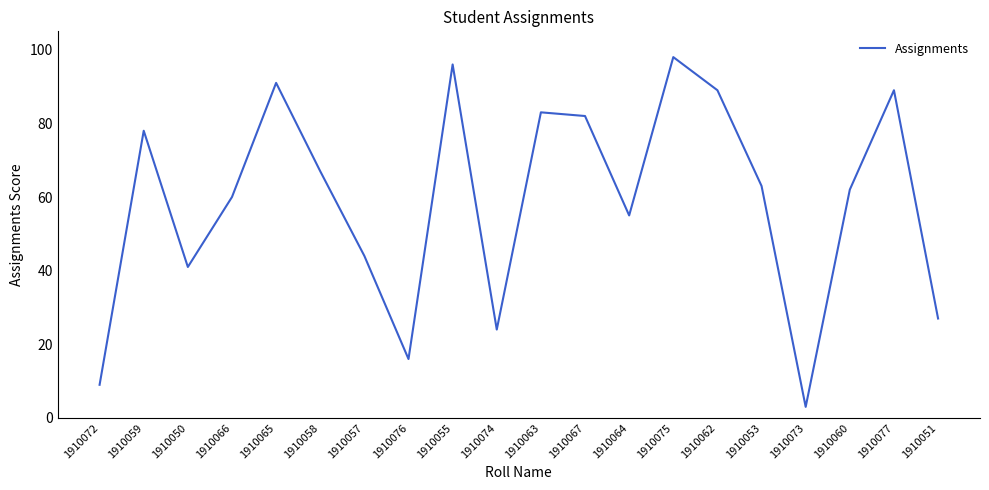

What is the sum of the values at 1910076 and 1910062?

105